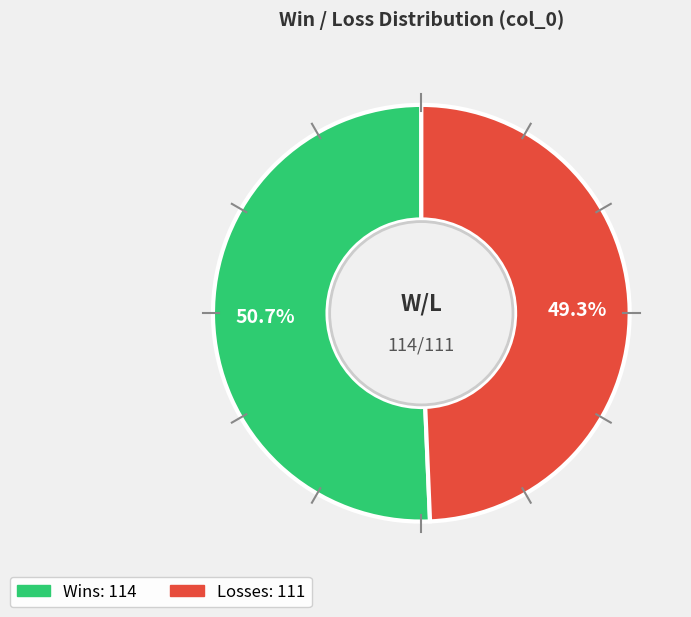

How many slices are in this pie chart?

2